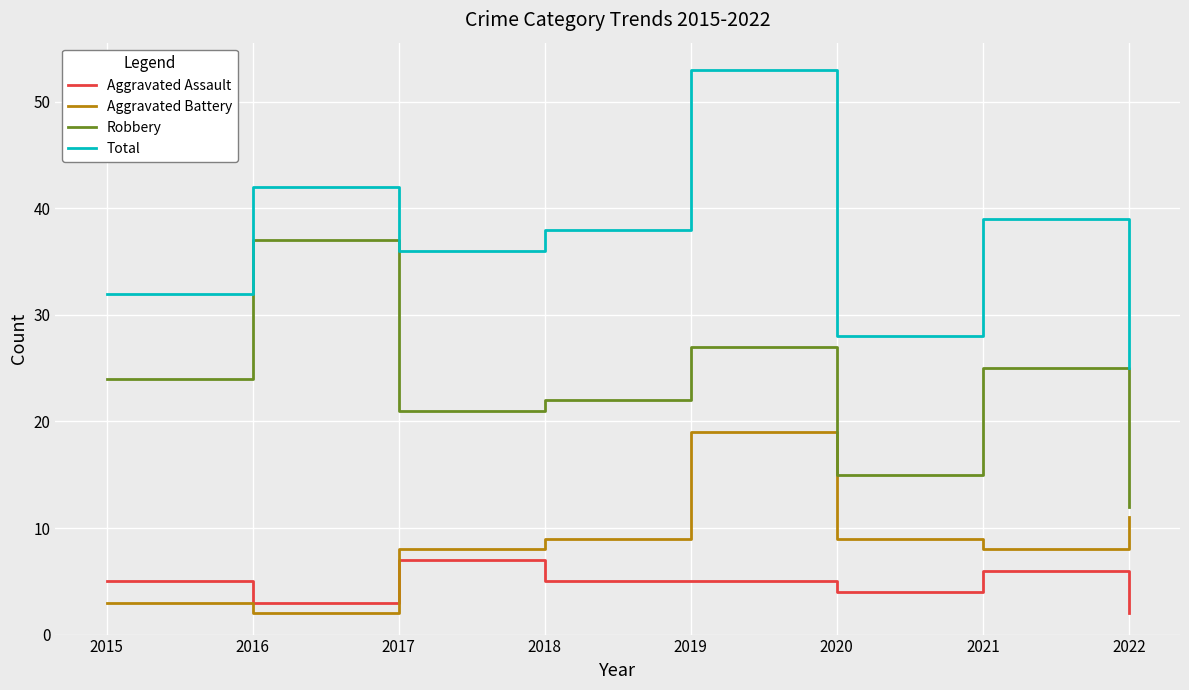

What is the total value across all series at 2015?

64